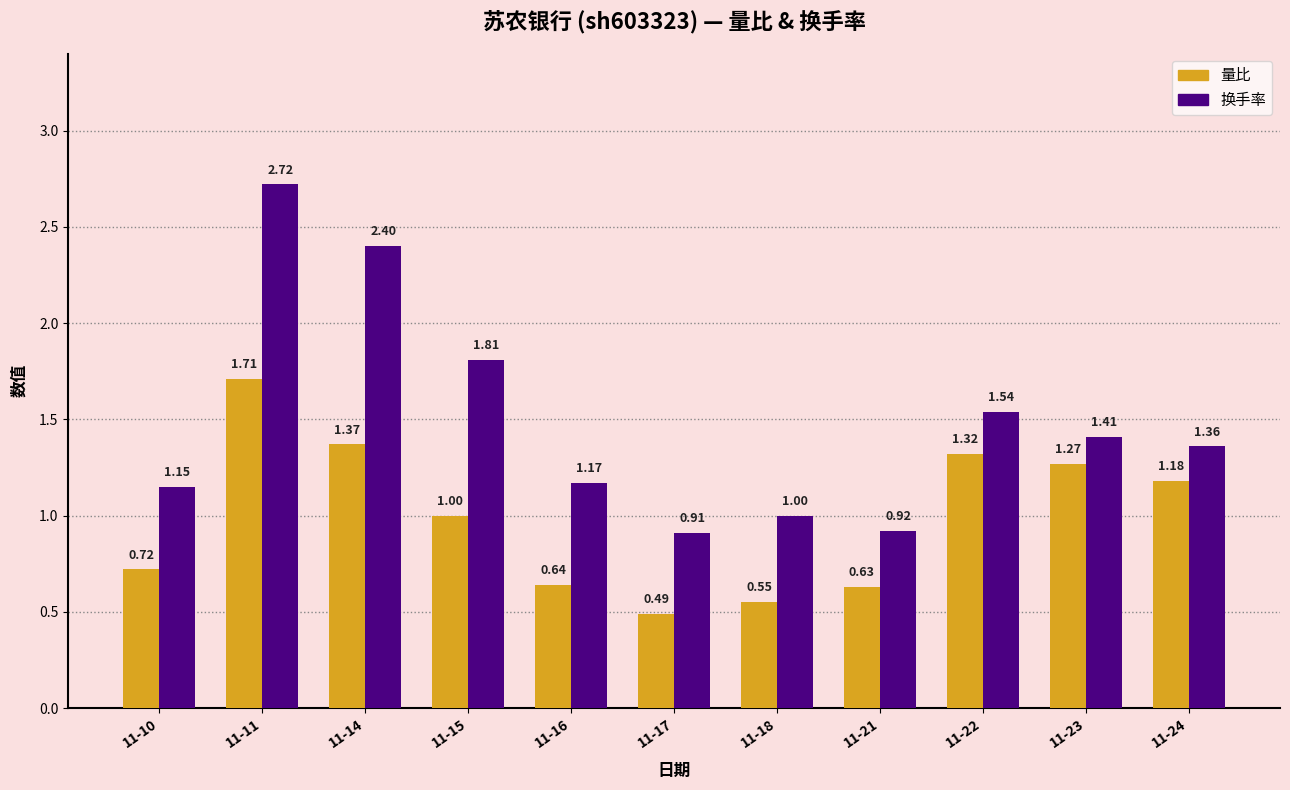

Which series has the largest total across all categories?

换手率